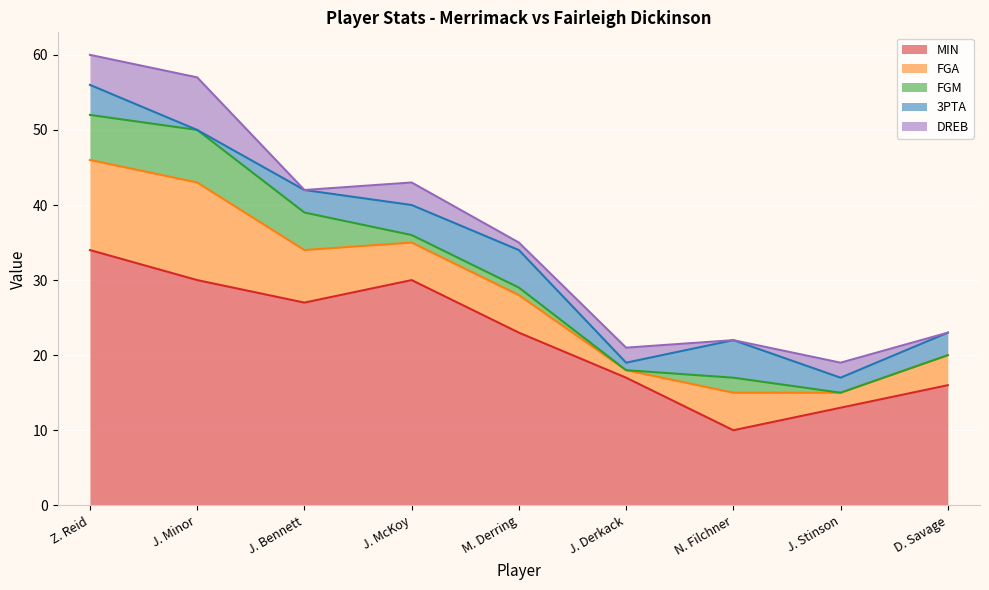

True or false: FGM has a value of 3 at J. Stinson.

False